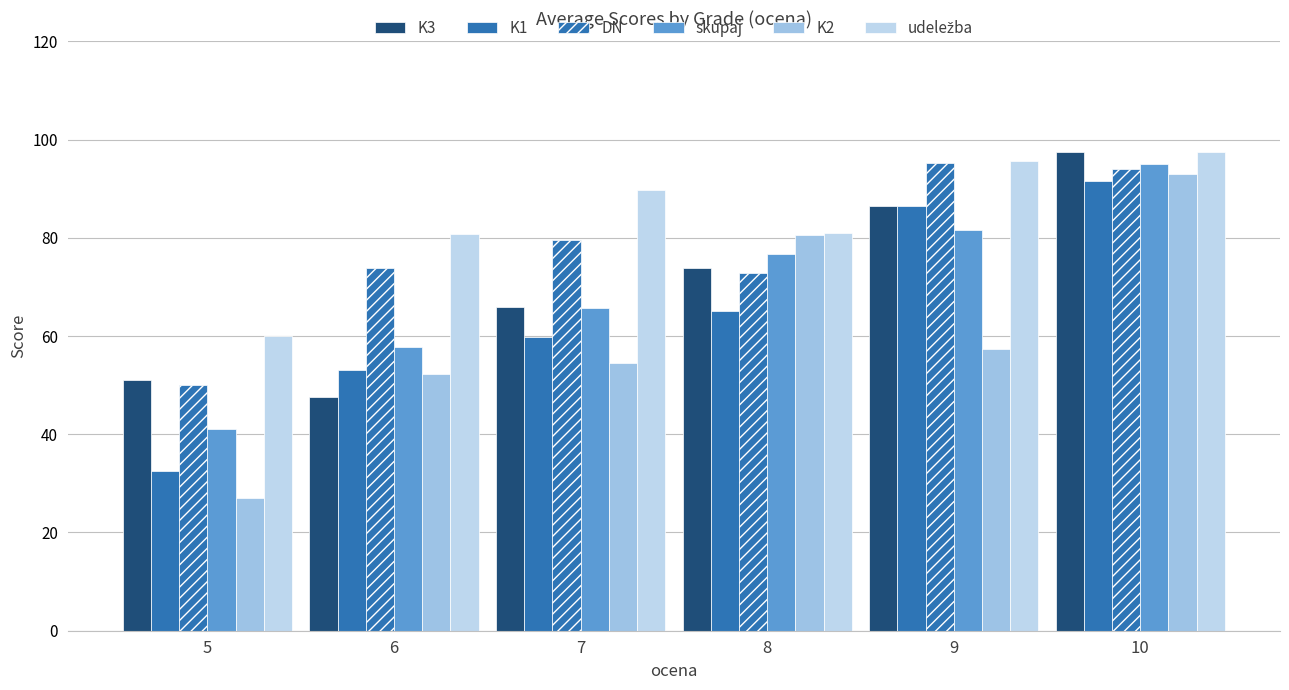

What is the sum of the udeležba values at 7 and 6?

170.5